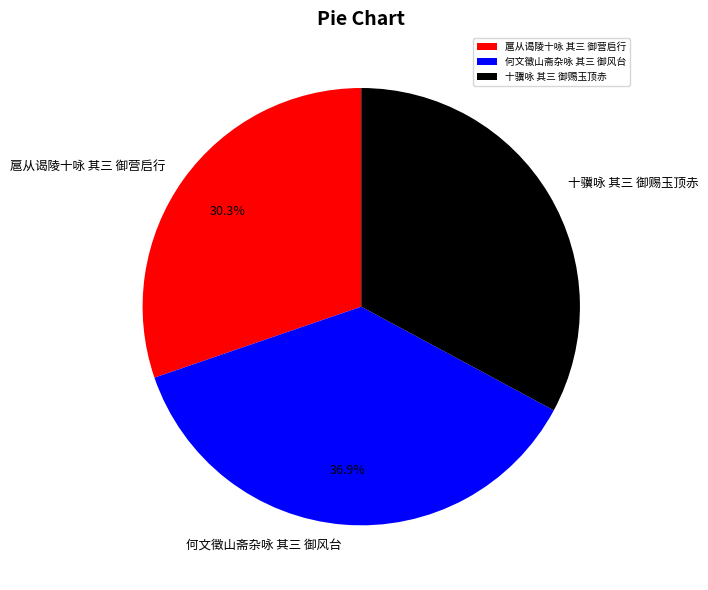

Combined, do 十骥咏 其三 御赐玉顶赤 and 何文徵山斋杂咏 其三 御风台 account for over 50%?

Yes